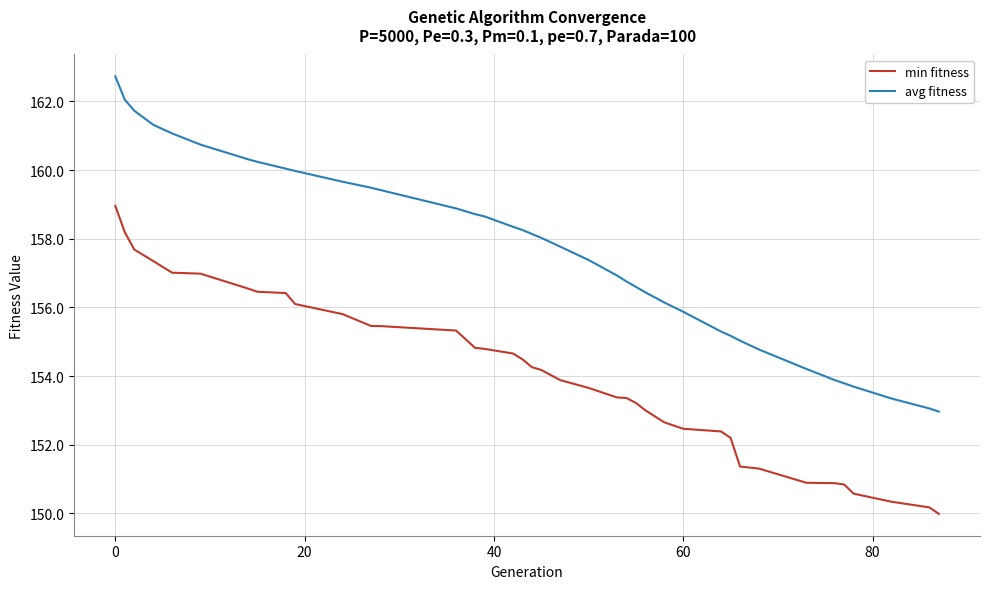

What is the sum of all avg fitness values?

6146.9